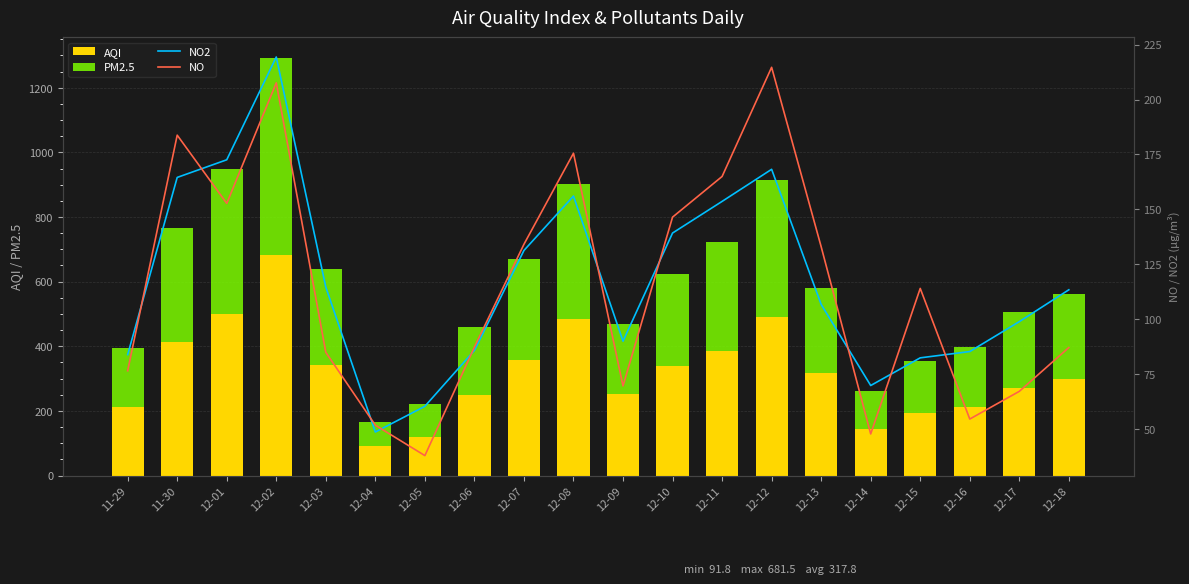

Is the value of NO2 at 12-13 greater than the value of NO at 12-12?

No